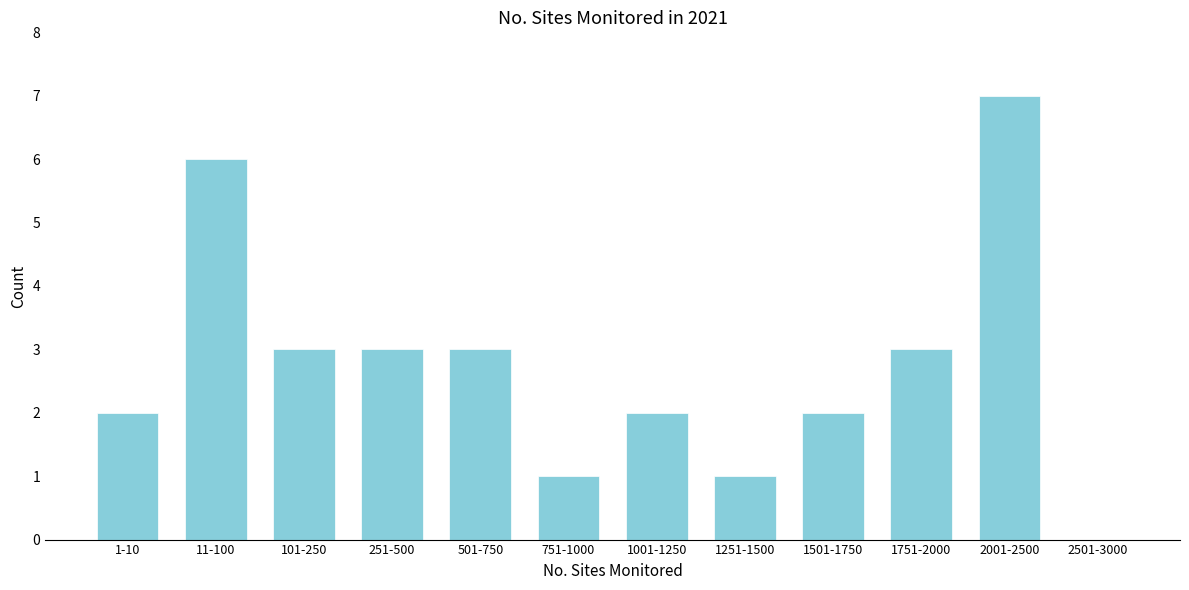

Reading left to right, what are all the values shown in this chart?

1-10=2	11-100=6	101-250=3	251-500=3	501-750=3	751-1000=1	1001-1250=2	1251-1500=1	1501-1750=2	1751-2000=3	2001-2500=7	2501-3000=0